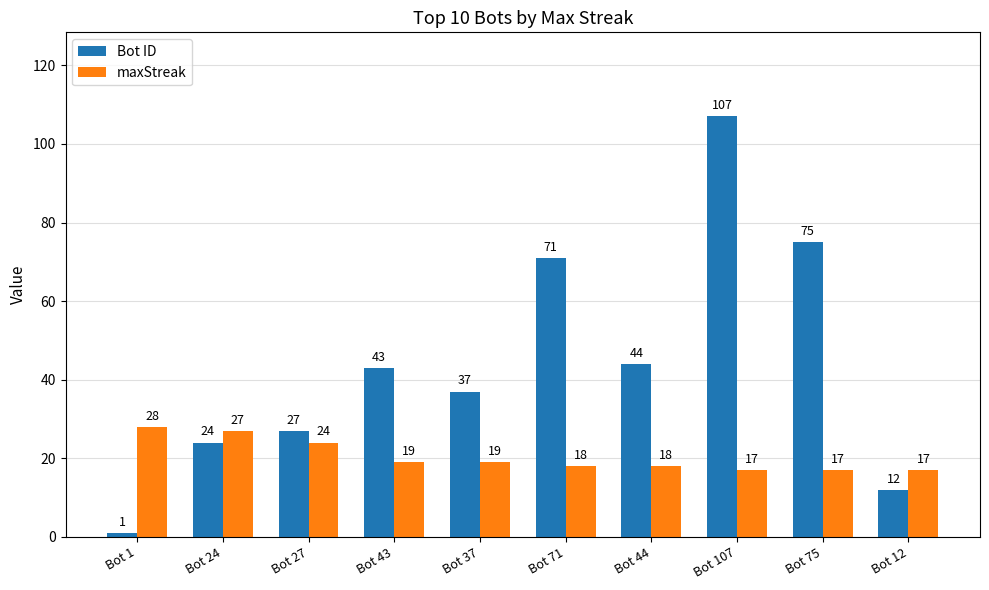

What is the average value of the Bot ID series?

44